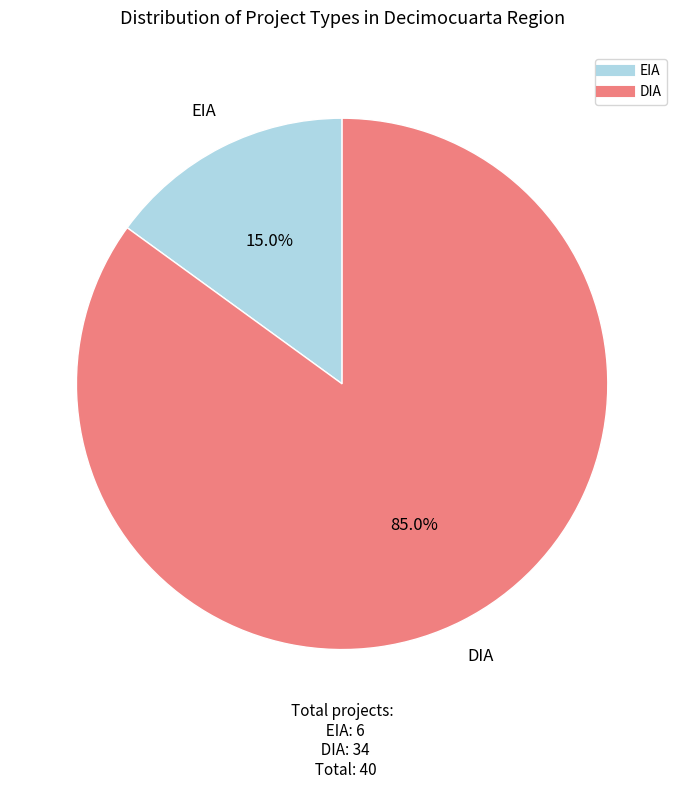

Between DIA and EIA, which is larger?

DIA